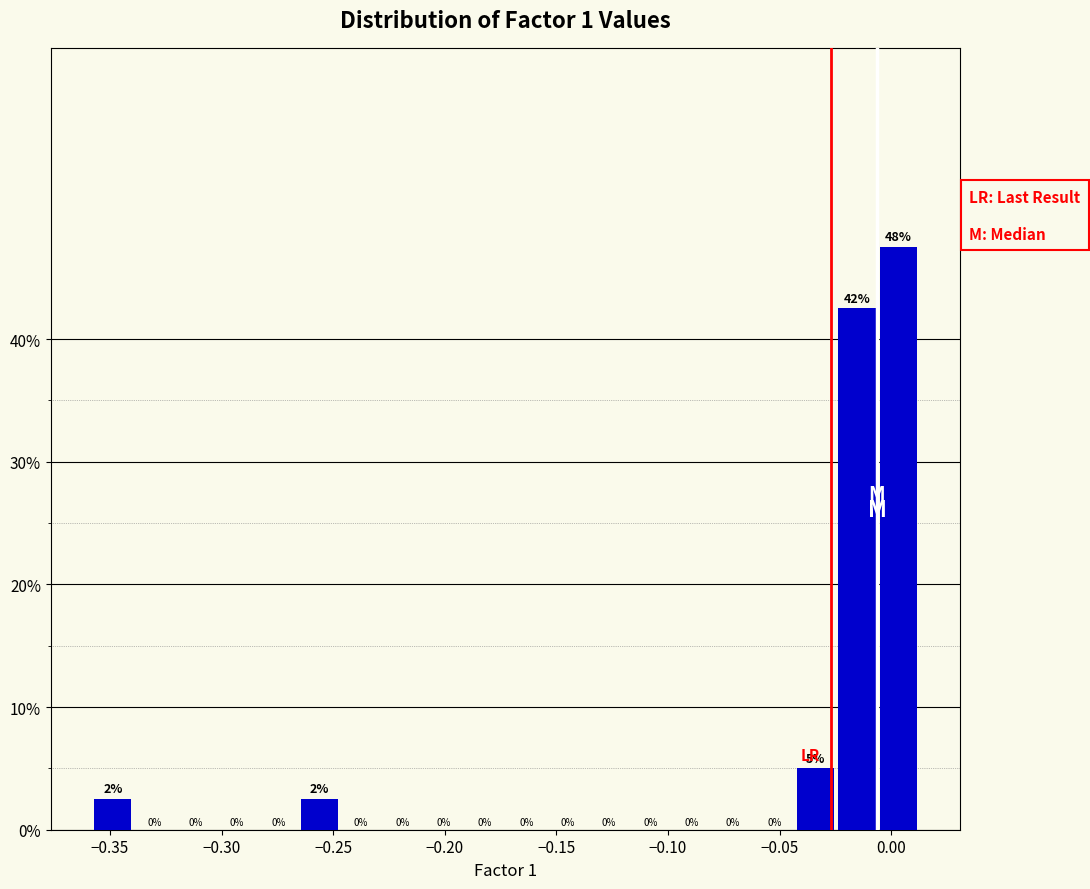

Around what value on the x-axis is the tallest bar? Give the approximate position of its centre, as read against the axis.

0.005